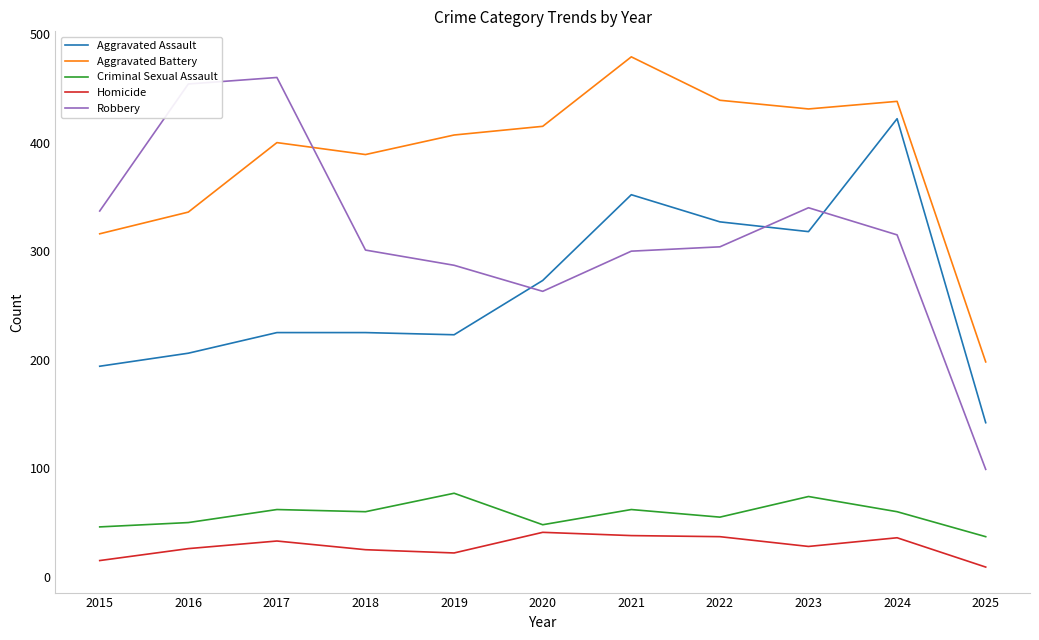

The Criminal Sexual Assault series shows 77 at 2019. True or false?

True